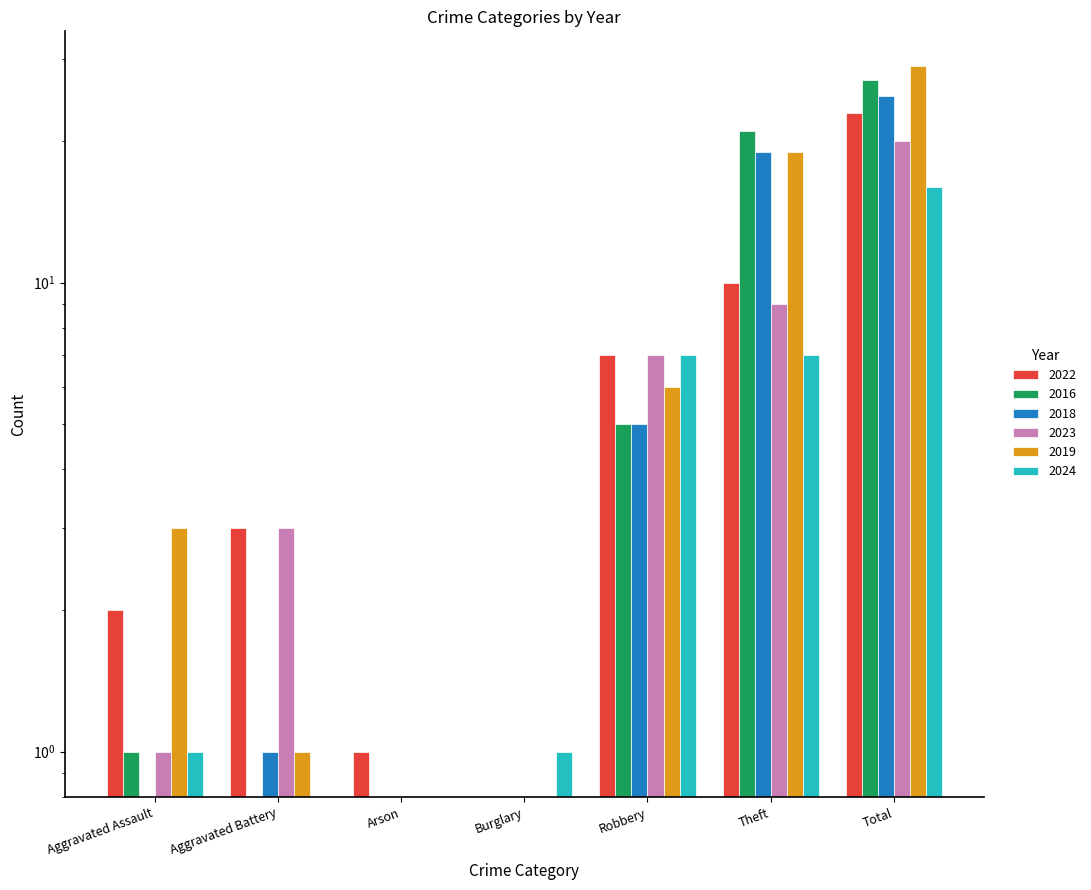

List the series in order of their peak value, lowest first.

2024, 2023, 2022, 2018, 2016, 2019